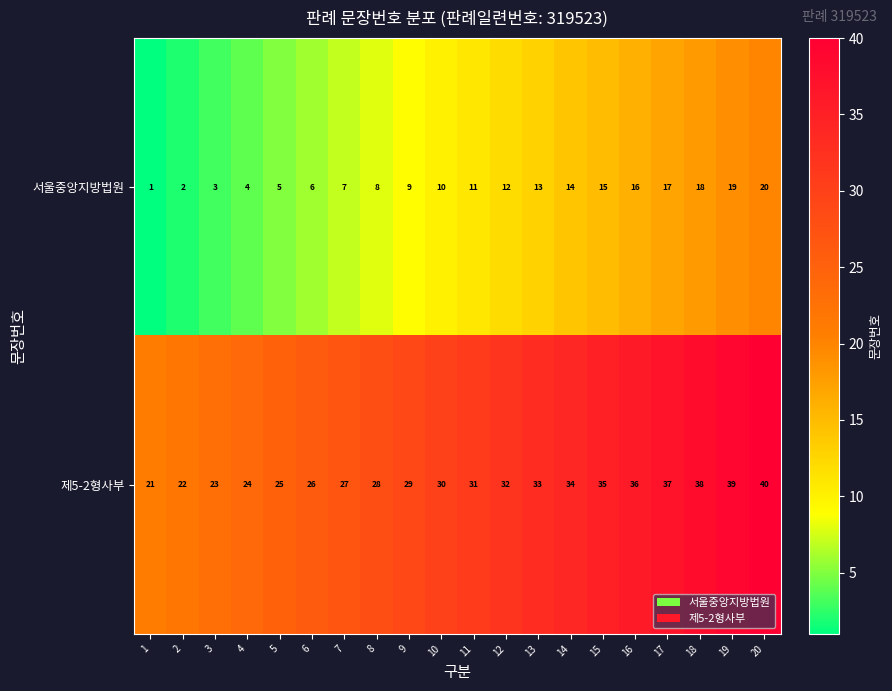

Which label corresponds to the largest value in the chart?

20